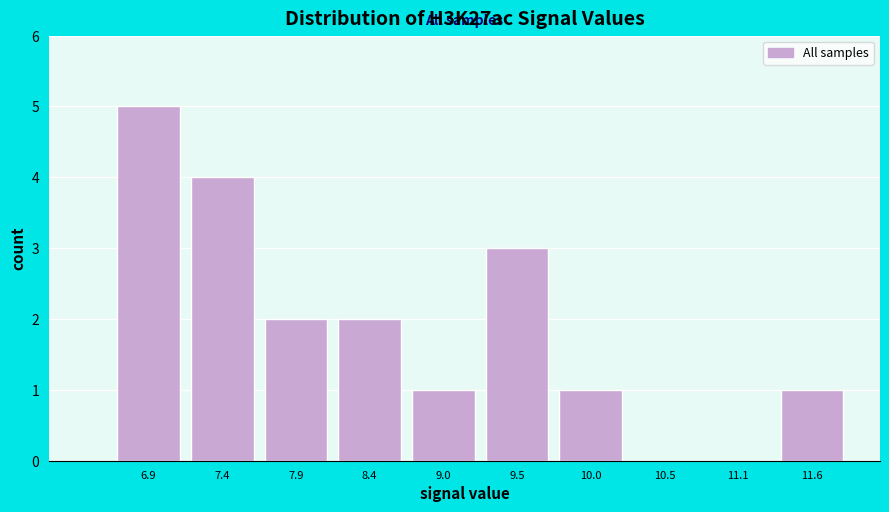

Reading left to right, what are all the values shown in this chart?

6.9=5	7.4=4	7.9=2	8.4=2	9.0=1	9.5=3	10.0=1	10.5=0	11.1=0	11.6=1